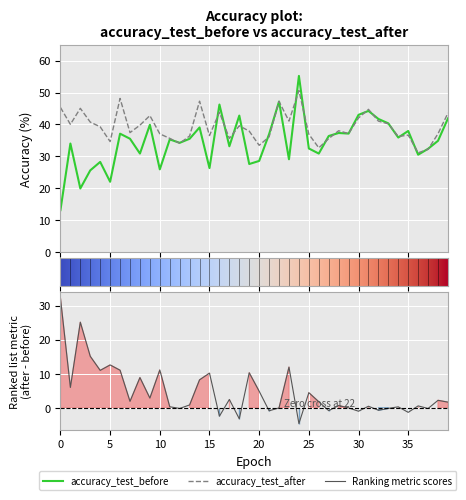

Which series has the widest spread of values?

accuracy_test_before